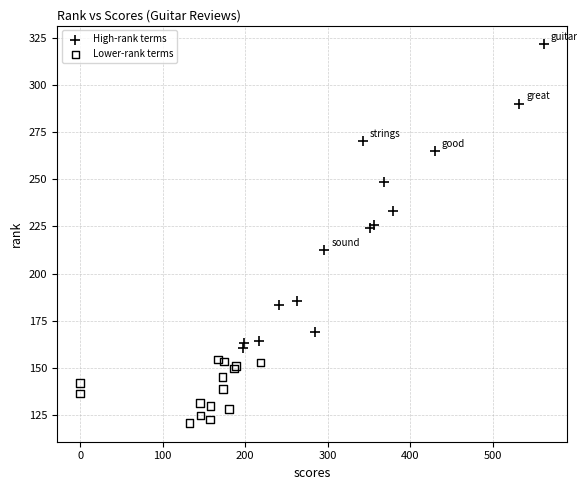

Which series contains the highest Y value?

High-rank terms